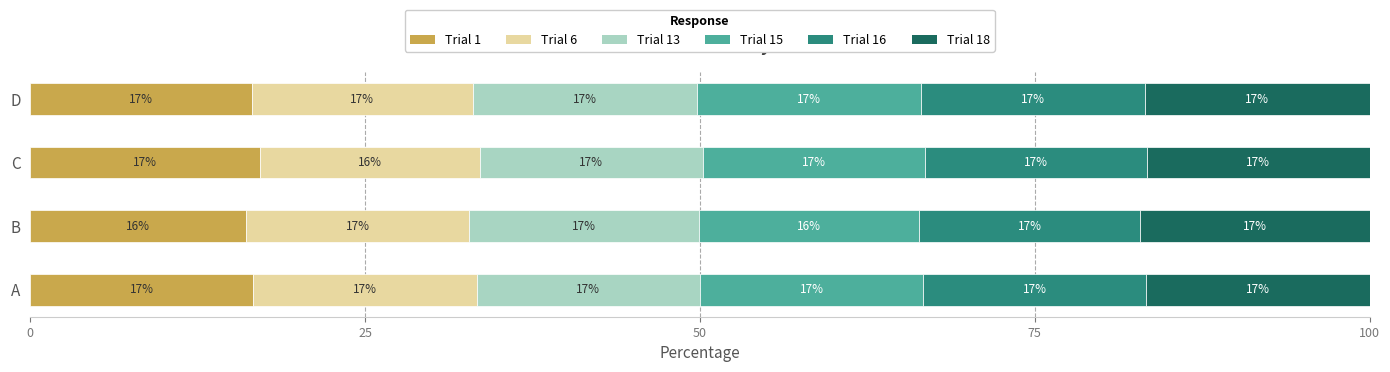

List the series in order of their peak value, lowest first.

Trial 6, Trial 15, Trial 16, Trial 13, Trial 18, Trial 1